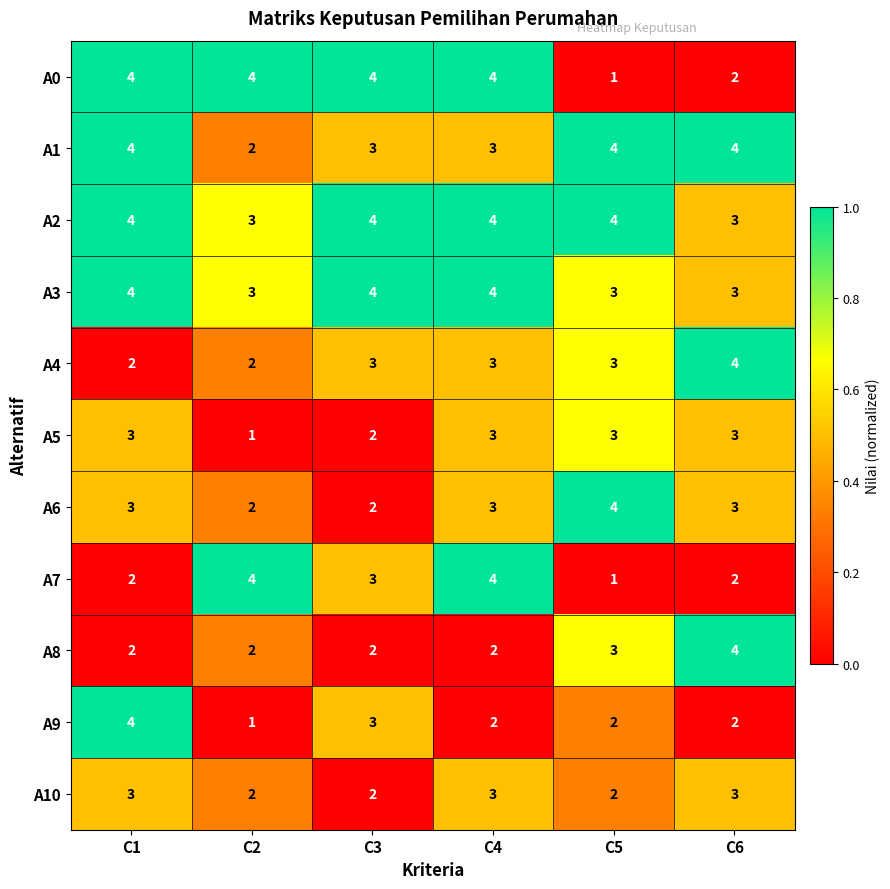

What is the sum of the A5 values at C2 and C5?

4